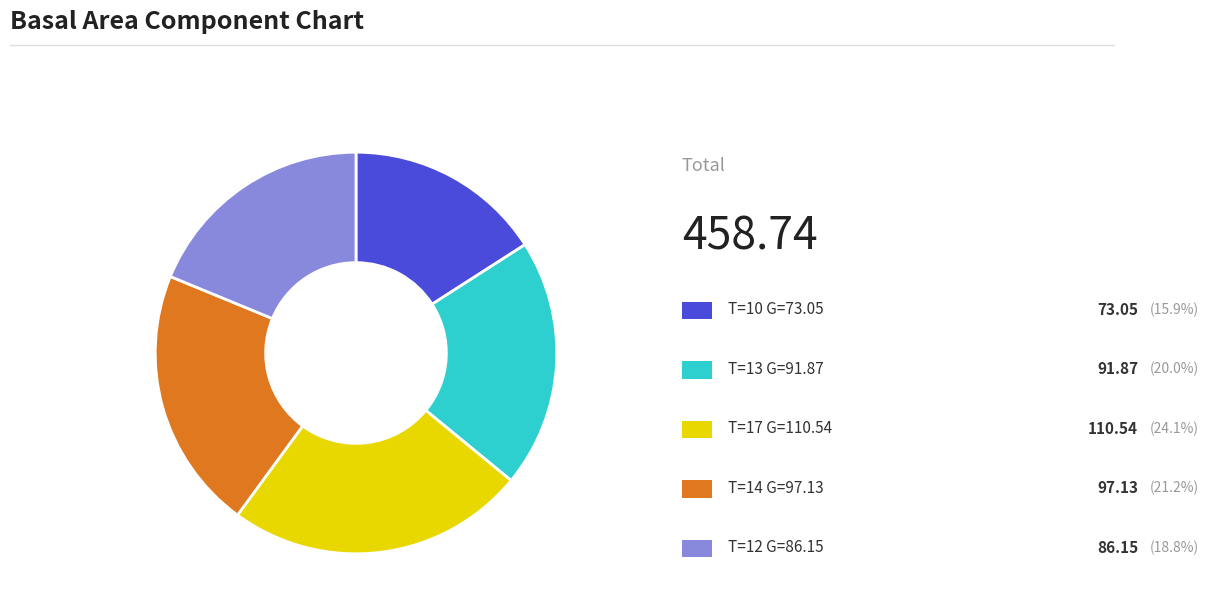

Is there a majority slice in this chart?

No